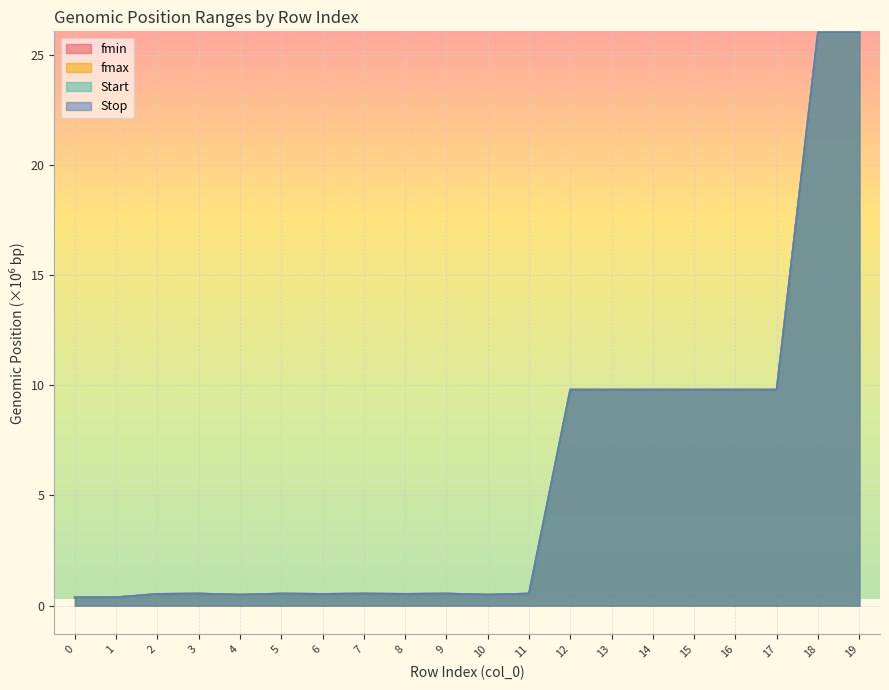

The Start series shows 0.4 at 0. True or false?

True